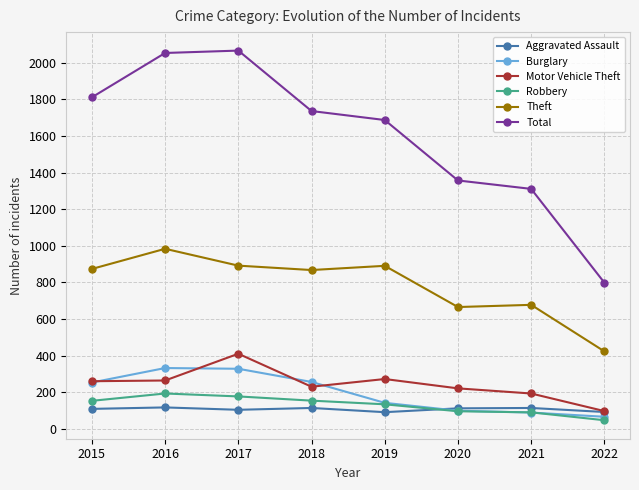

What is the value of the Theft point at the 8th from the left?

424